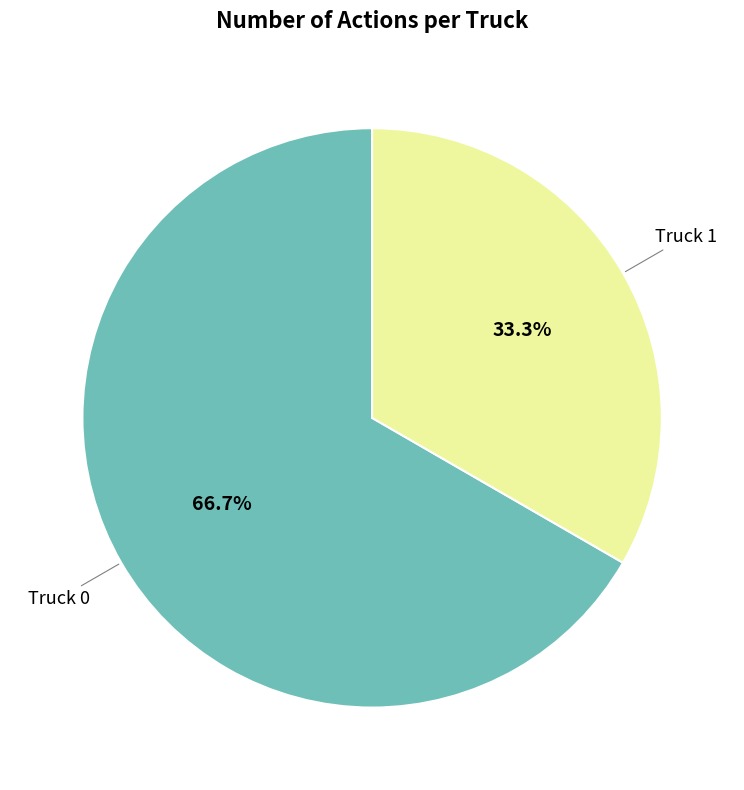

Is there any slice that represents more than half of the pie?

Yes